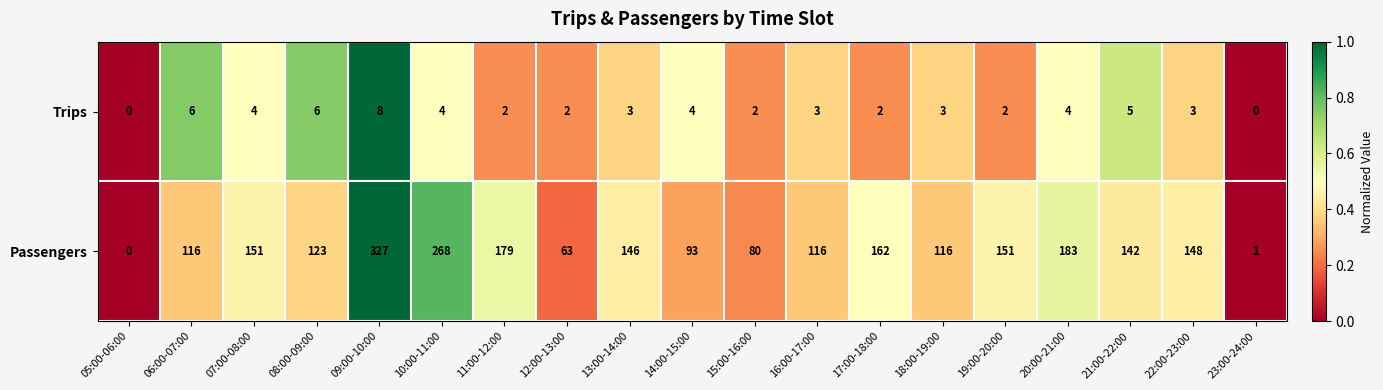

At which label does Passengers reach its minimum?

05:00-06:00